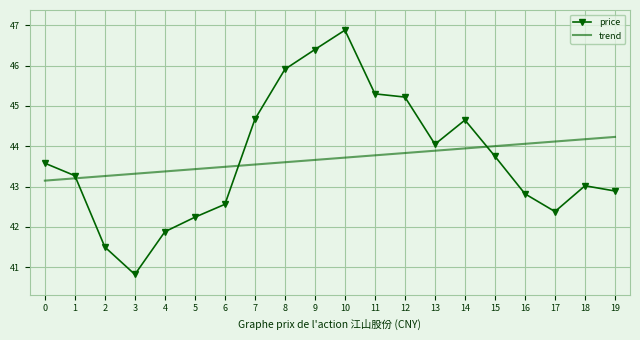

What is the highest value of the trend series?

44.2